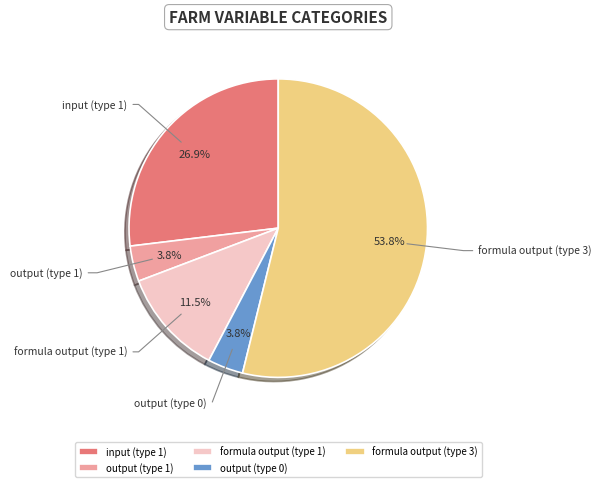

What is the largest slice in the pie chart?

formula output (type 3)